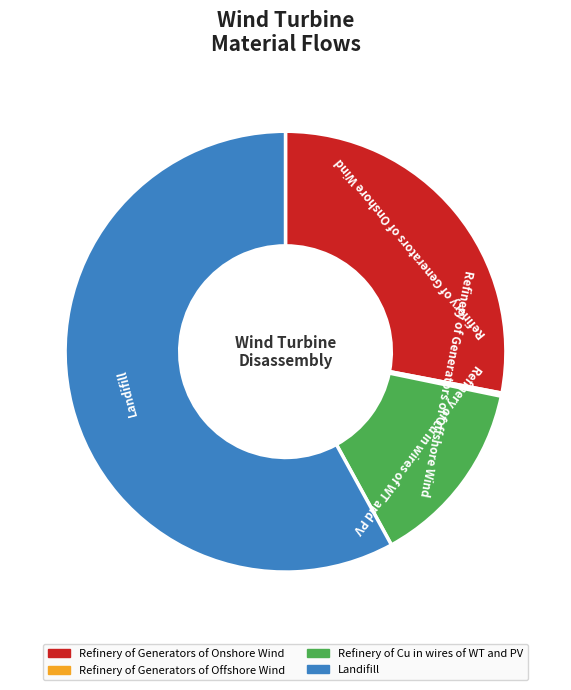

Is Landifill the majority of the pie?

Yes